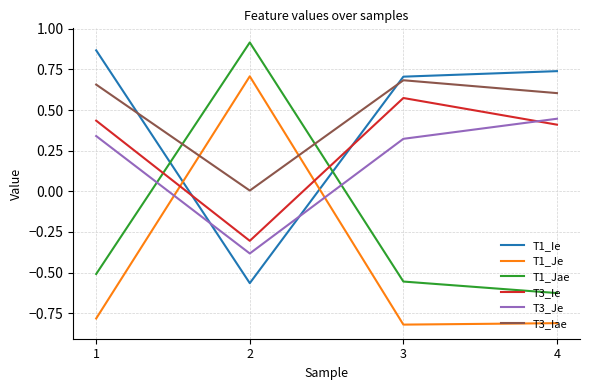

List the labels in order of T1_Jae value, largest first.

2, 1, 3, 4